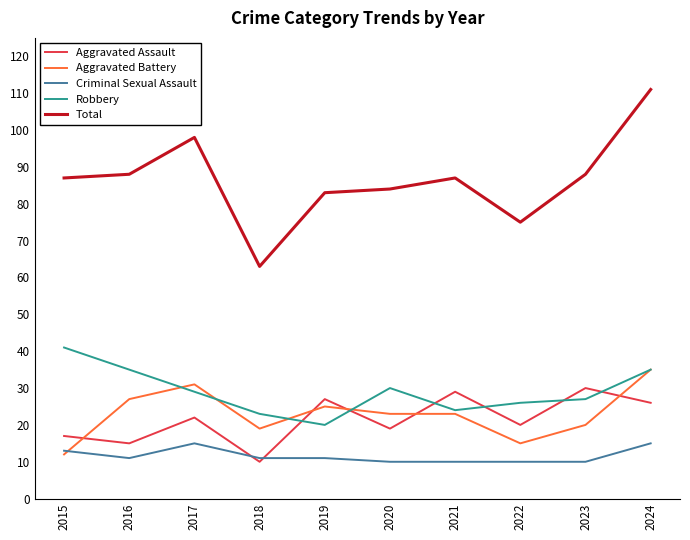

What is the minimum value shown in the chart?

10